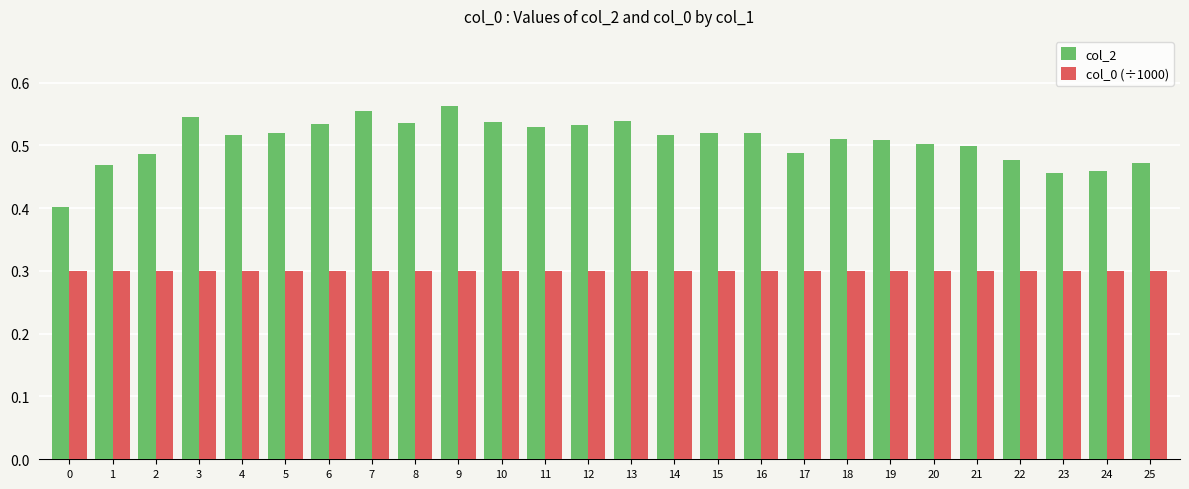

How many series are shown in this chart?

2